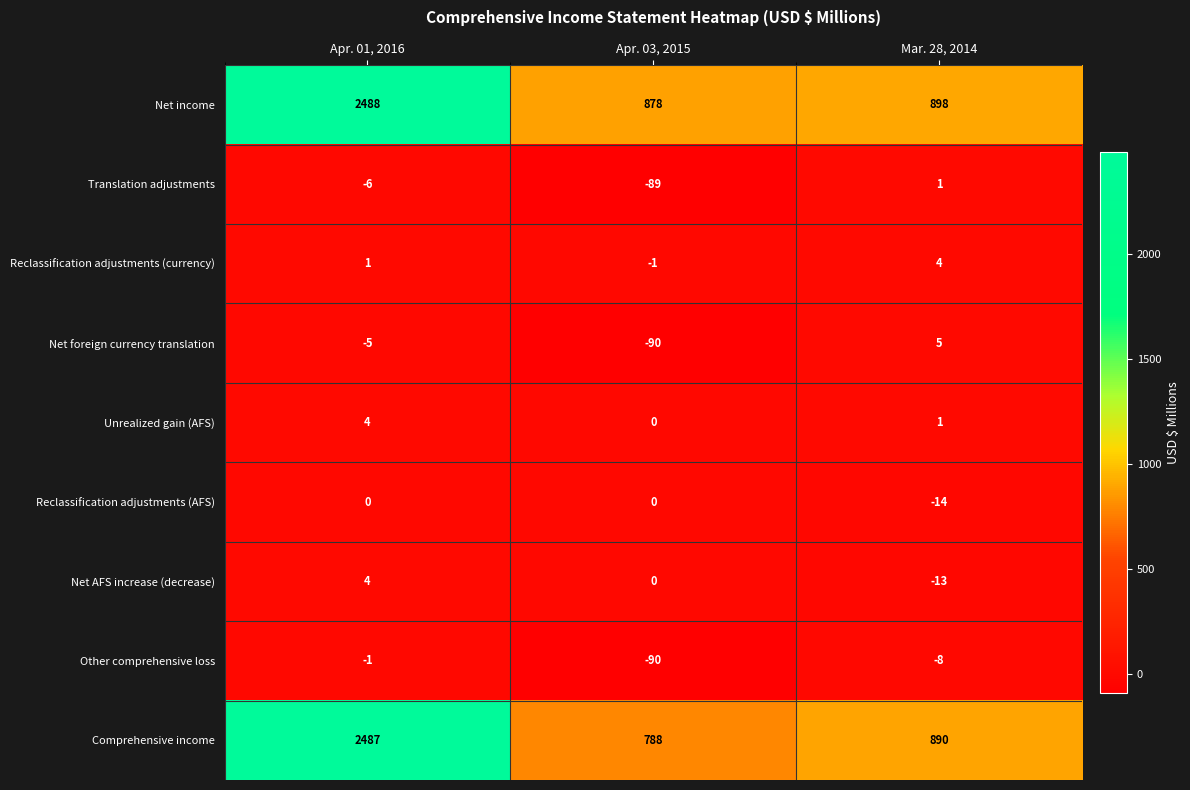

Reading left to right, list all the values displayed in this chart.

Net income: Apr. 01, 2016=2488	Apr. 03, 2015=878	Mar. 28, 2014=898
Translation adjustments: Apr. 01, 2016=-6	Apr. 03, 2015=-89	Mar. 28, 2014=1
Reclassification adjustments (currency): Apr. 01, 2016=1	Apr. 03, 2015=-1	Mar. 28, 2014=4
Net foreign currency translation: Apr. 01, 2016=-5	Apr. 03, 2015=-90	Mar. 28, 2014=5
Unrealized gain (AFS): Apr. 01, 2016=4	Apr. 03, 2015=0	Mar. 28, 2014=1
Reclassification adjustments (AFS): Apr. 01, 2016=0	Apr. 03, 2015=0	Mar. 28, 2014=-14
Net AFS increase (decrease): Apr. 01, 2016=4	Apr. 03, 2015=0	Mar. 28, 2014=-13
Other comprehensive loss: Apr. 01, 2016=-1	Apr. 03, 2015=-90	Mar. 28, 2014=-8
Comprehensive income: Apr. 01, 2016=2487	Apr. 03, 2015=788	Mar. 28, 2014=890